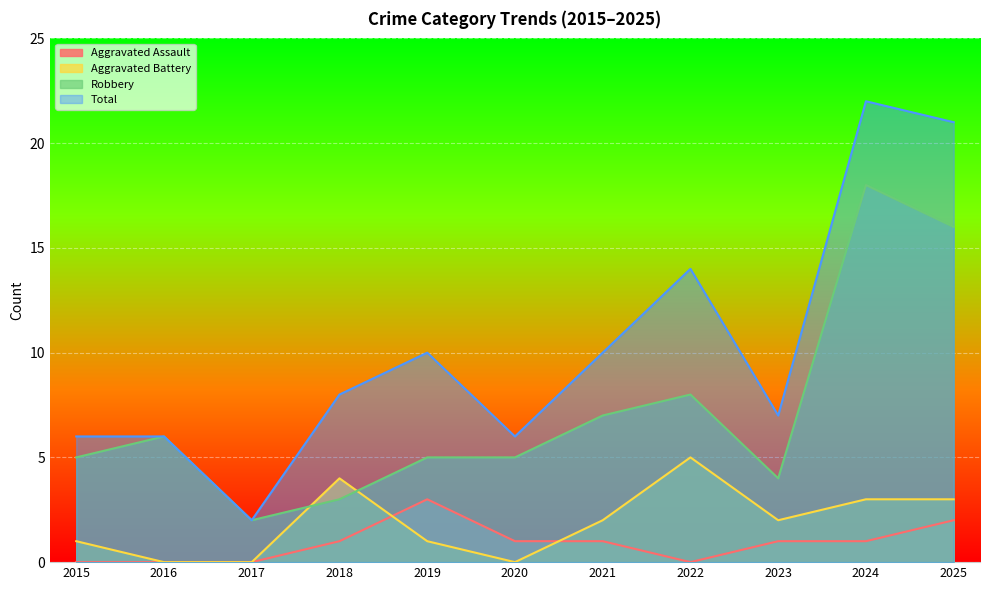

Is it true that Aggravated Battery equals 2 at 2016?

False